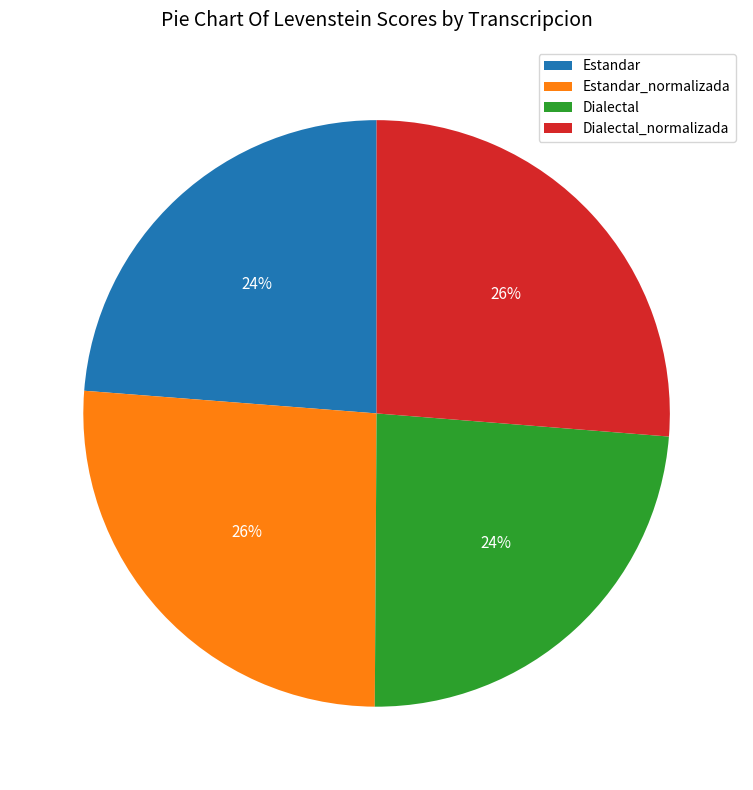

True or false: Dialectal_normalizada accounts for 26% of the total.

True